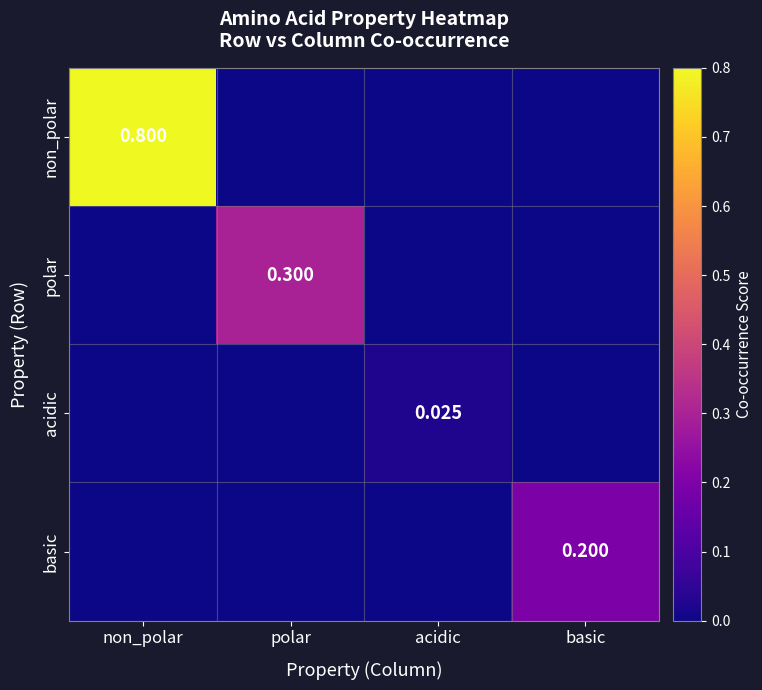

Which series has the largest range (max minus min)?

non_polar